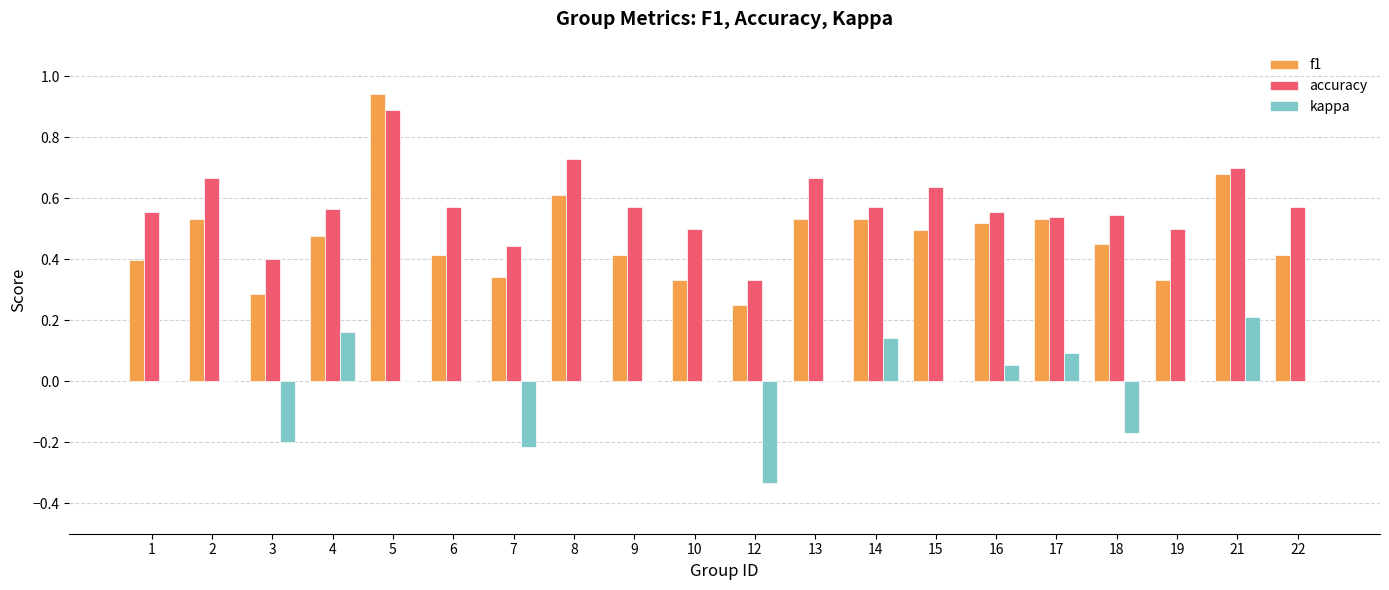

The value of accuracy at 7 is 0.2. True or false?

False